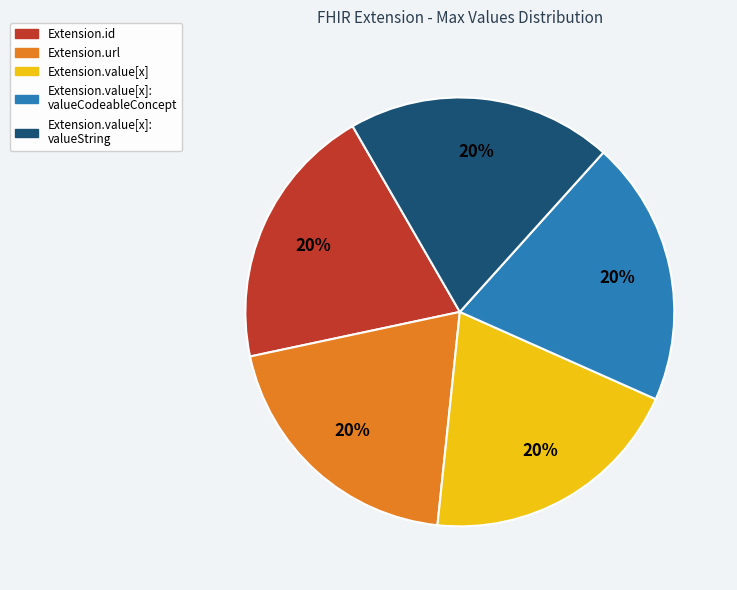

Is there any slice that represents more than half of the pie?

No